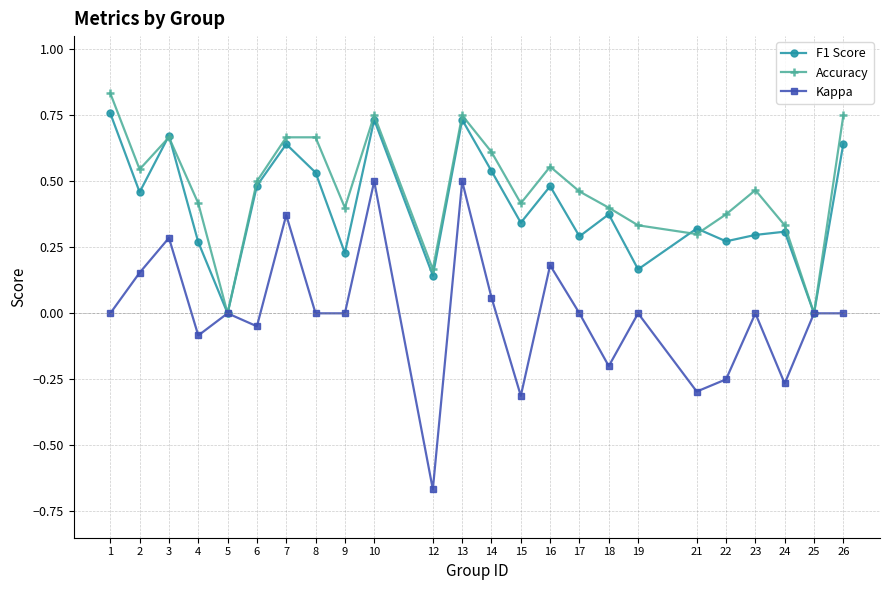

Is this an area chart (filled region under the line)?

No